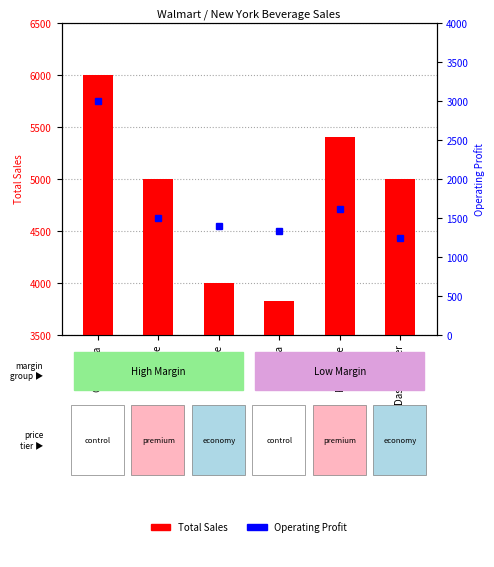

Which series changed the most between Sprite and Powerade?

Total Sales